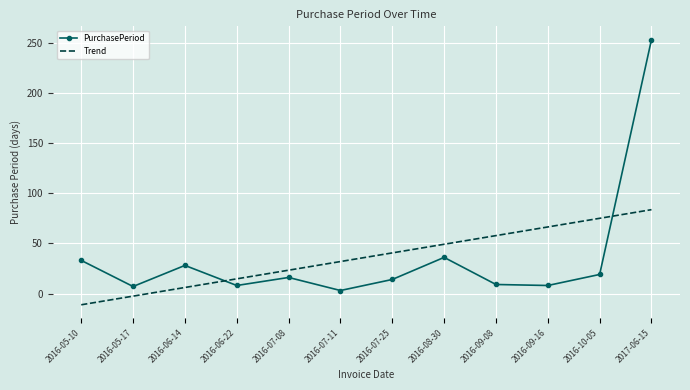

At which category is the sum across all series the highest?

2017-06-15